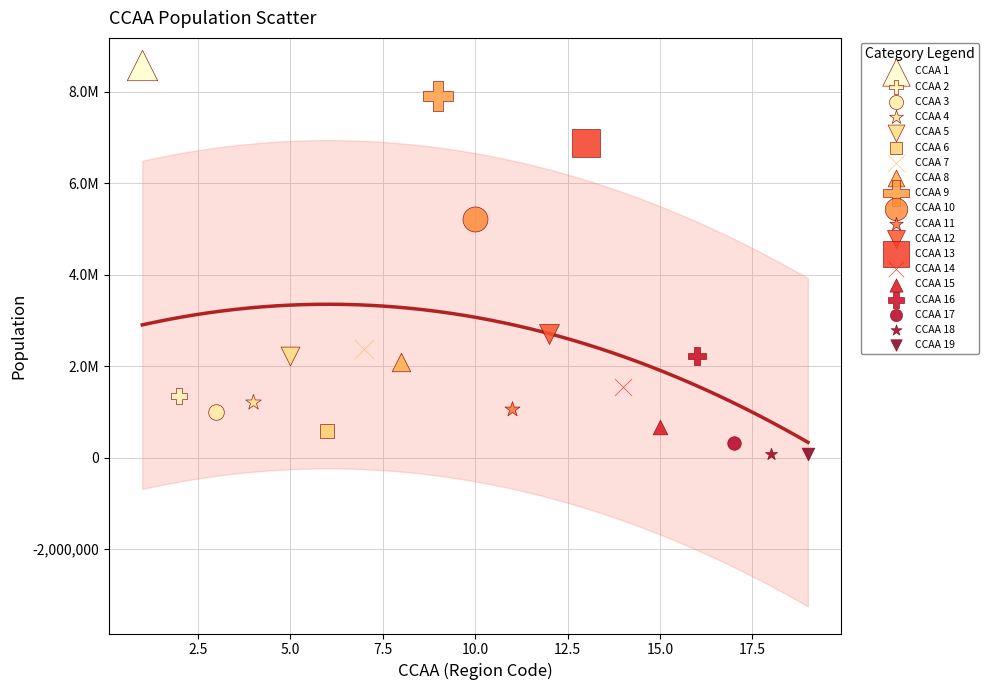

Which series reaches the maximum Y coordinate?

CCAA 1